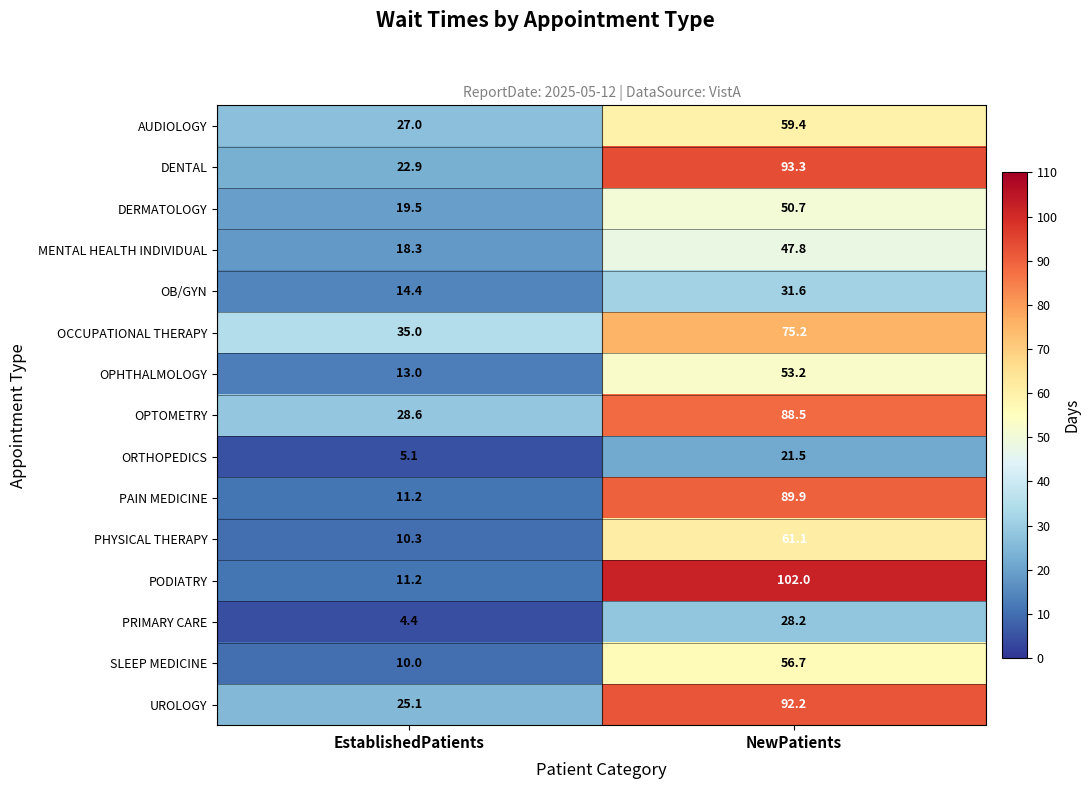

What is the spread (max minus min) of values at NewPatients?

80.5